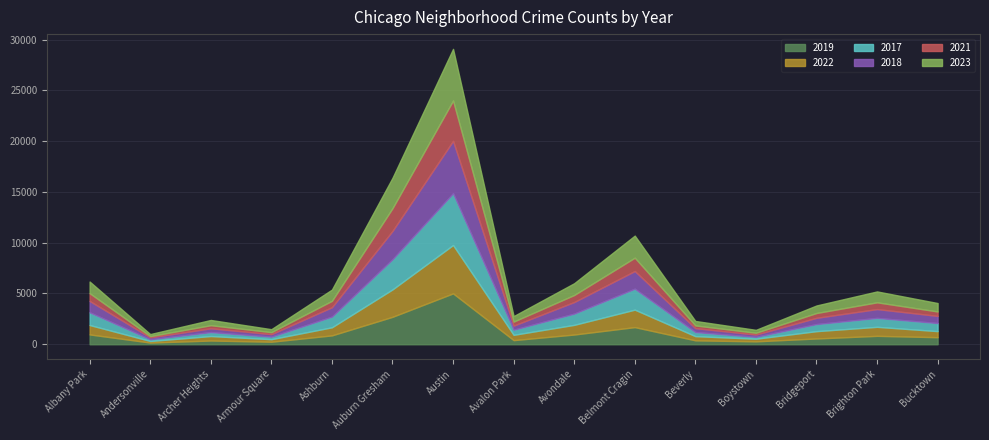

What is the difference between the 2017 values at Brighton Park and Avalon Park?

371